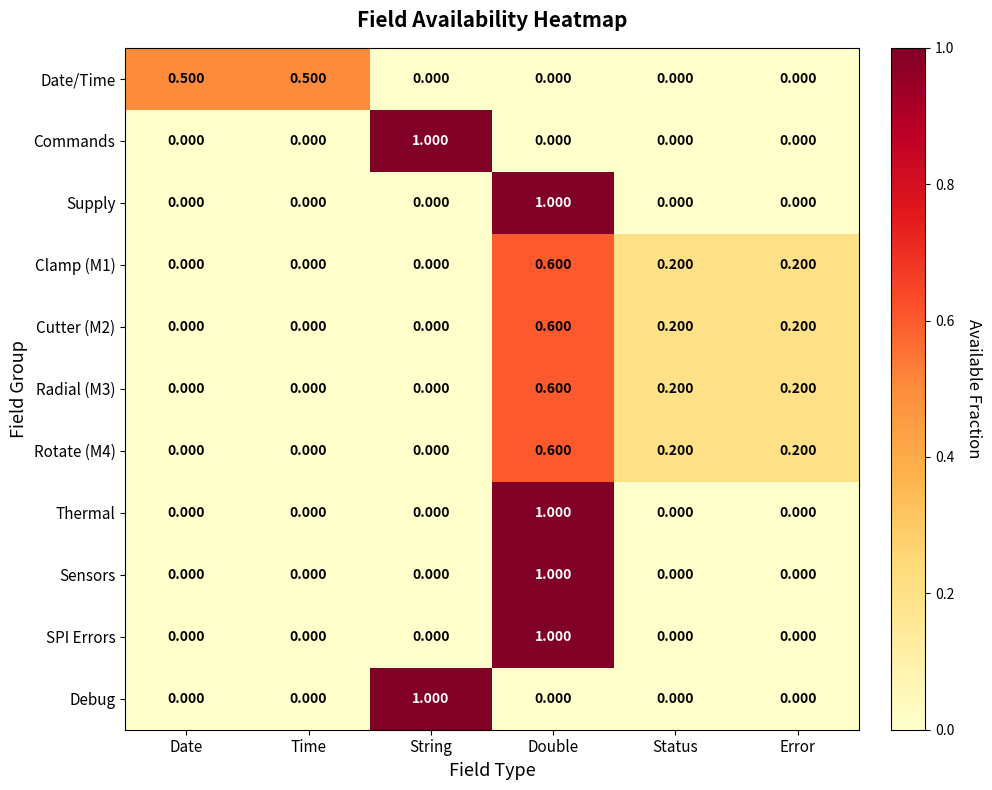

Between Time and Error, which series saw the biggest shift?

Date/Time